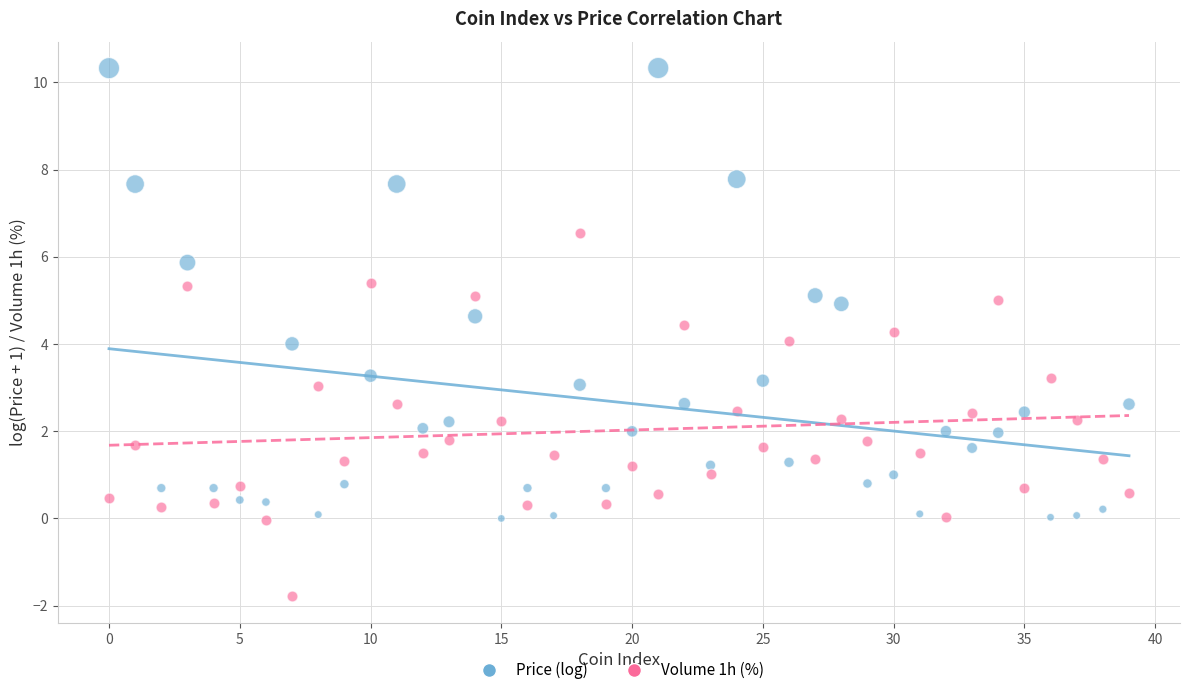

Across all data points, what is the range of Y values (max minus min)?

12.1